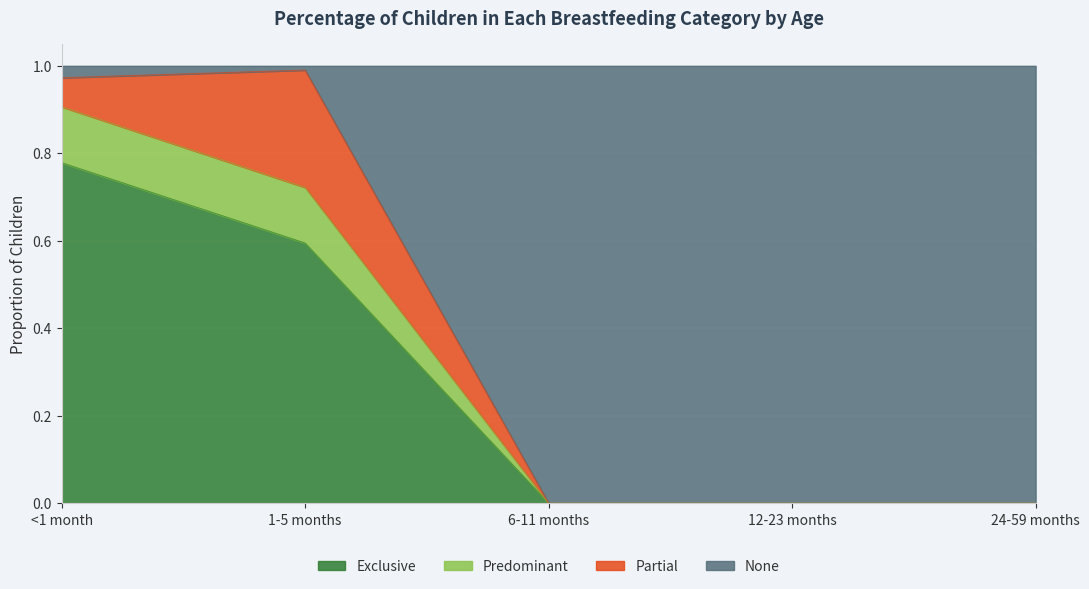

True or false: Exclusive has more than 0 interior local peaks.

False